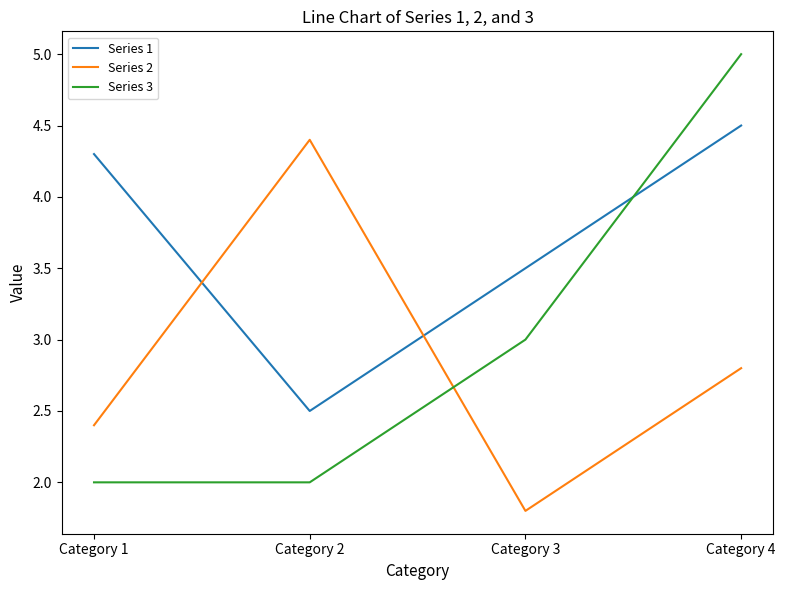

What value does the Series 1 series have at Category 1?

4.3